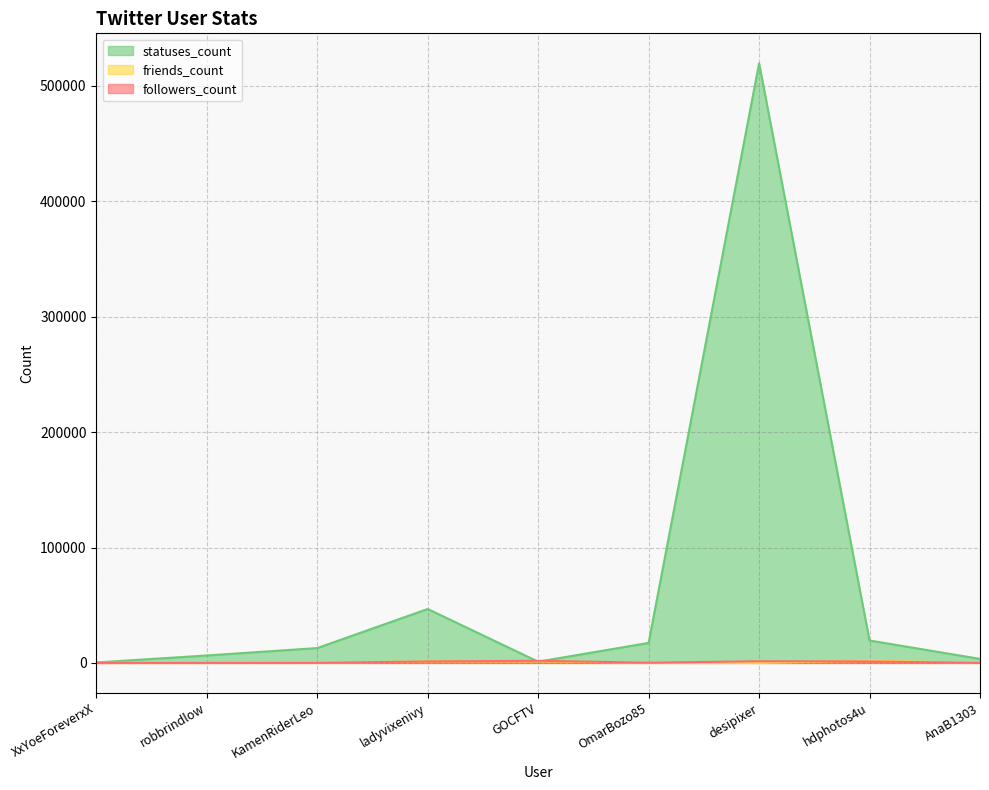

True or false: statuses_count and followers_count intersect in this chart.

True